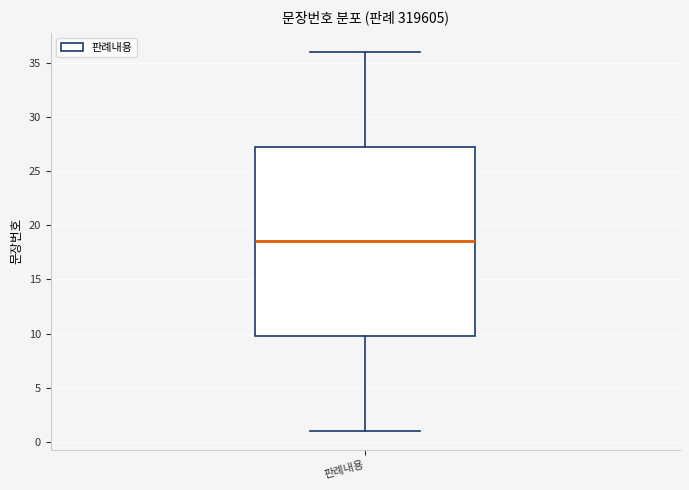

Read this box plot against the y-axis: the position of the median line, the range covered by the box, and the ends of both whiskers. The values are not printed on the chart, so give them approximately, as read against the axis.

median 18.5, box 10.0 to 27.5, whiskers 1.0 to 36.0